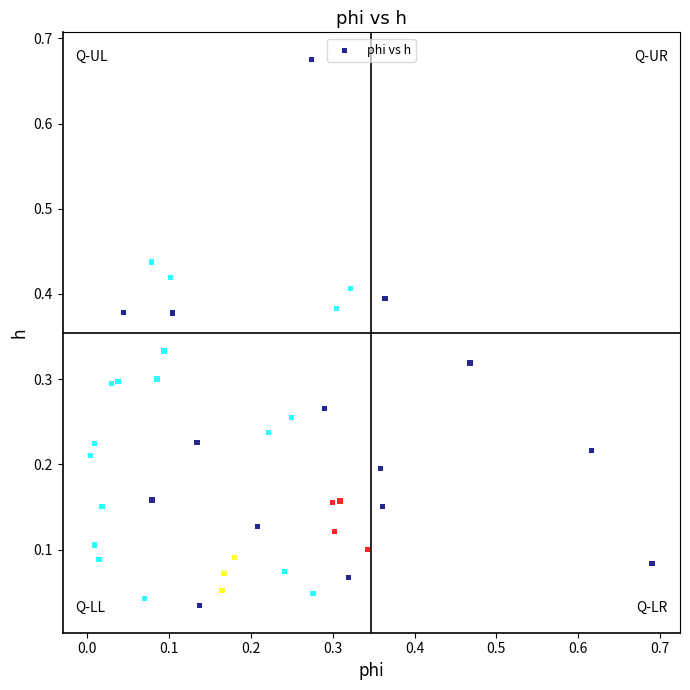

What is the range of Y values (max minus min)?

0.6